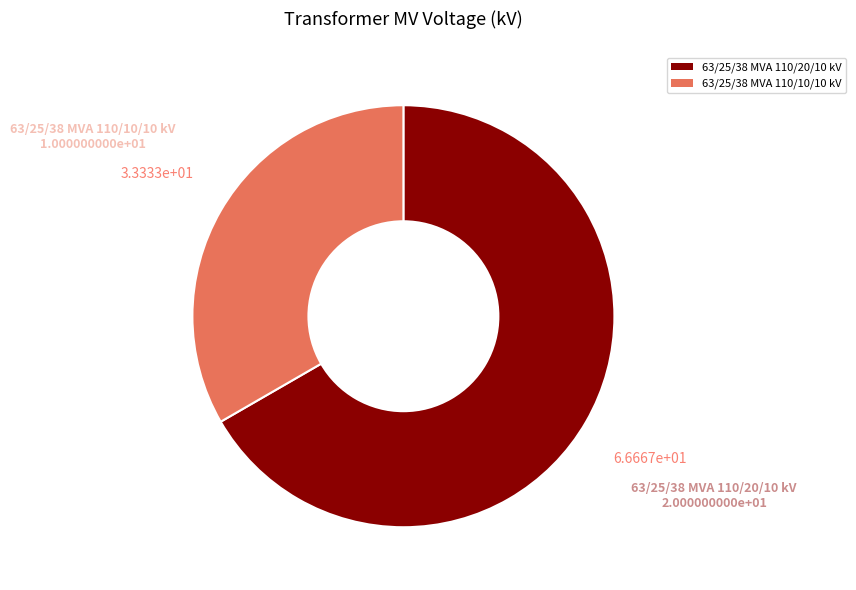

Count the number of slices in the pie.

2